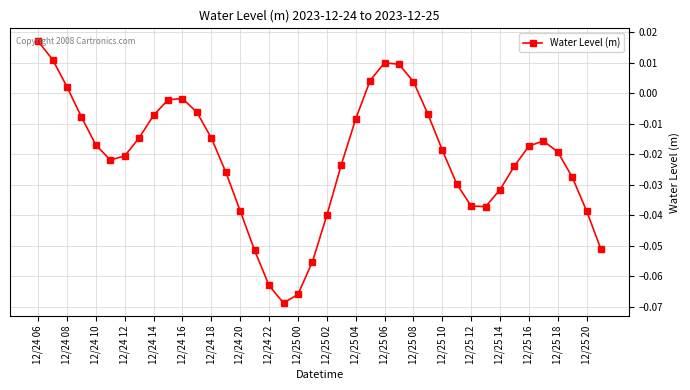

How many lines are shown in the chart?

1